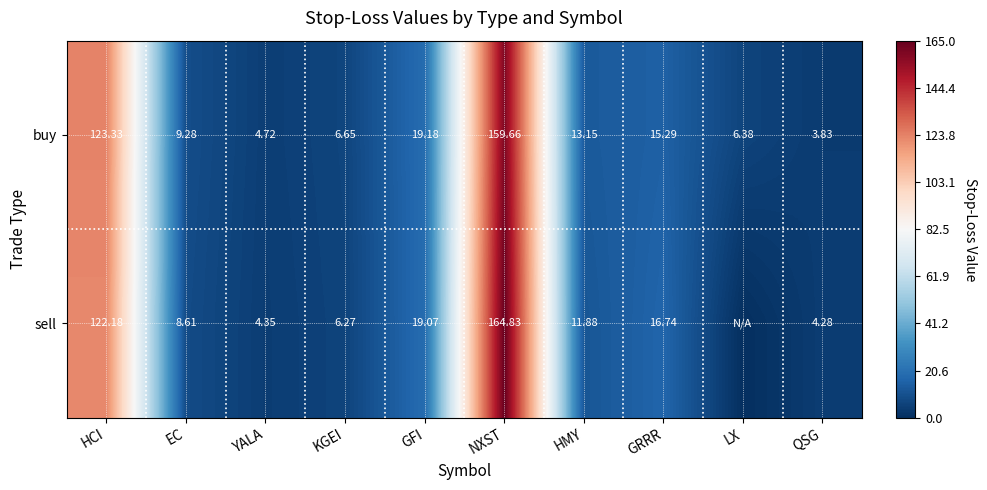

Rank the series at GRRR from highest to lowest value.

sell, buy